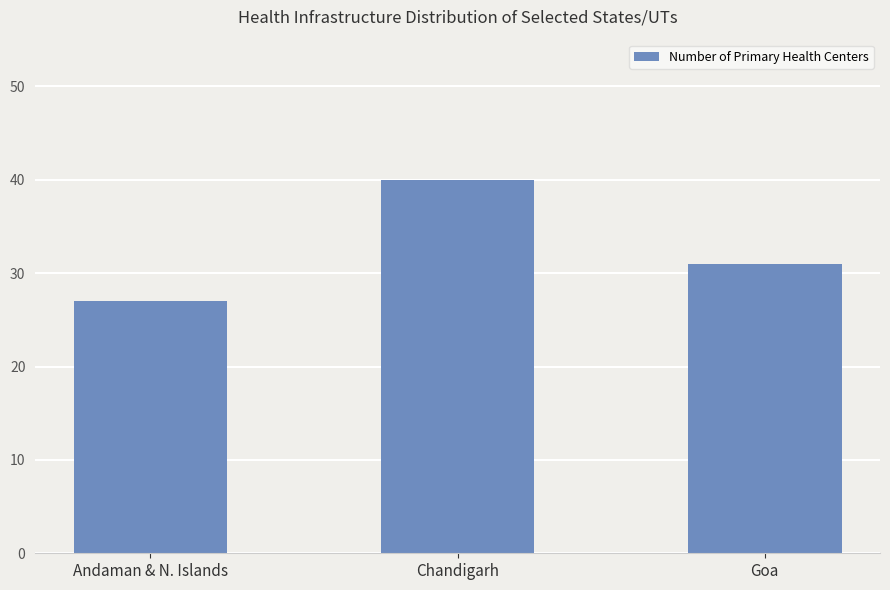

The value at Chandigarh is 40. True or false?

True